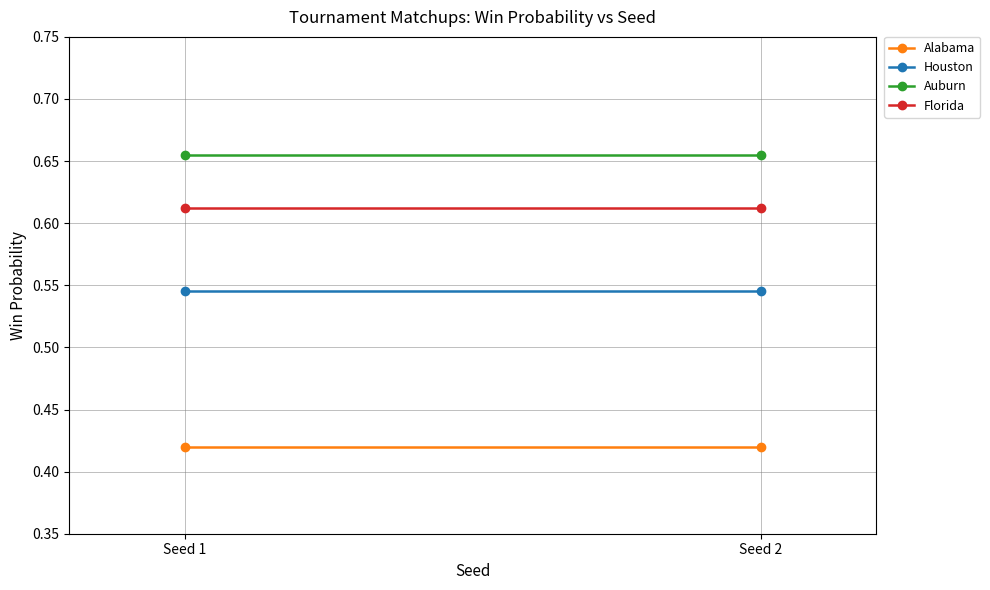

Reading left to right, list all the values displayed in this chart.

Alabama: Seed 1=0.4	Seed 2=0.4
Houston: Seed 1=0.5	Seed 2=0.5
Auburn: Seed 1=0.7	Seed 2=0.7
Florida: Seed 1=0.6	Seed 2=0.6